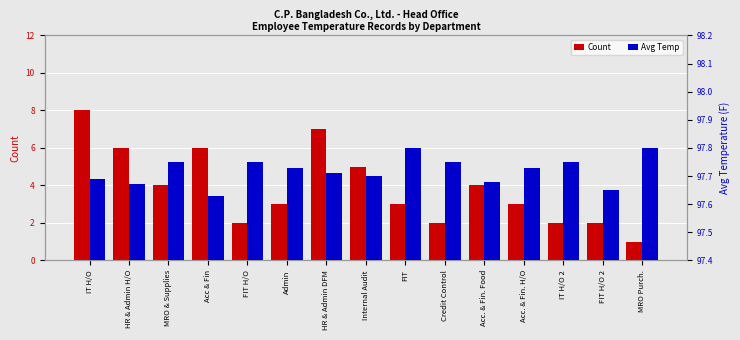

What are all the series names shown in the legend?

Count, Avg Temp